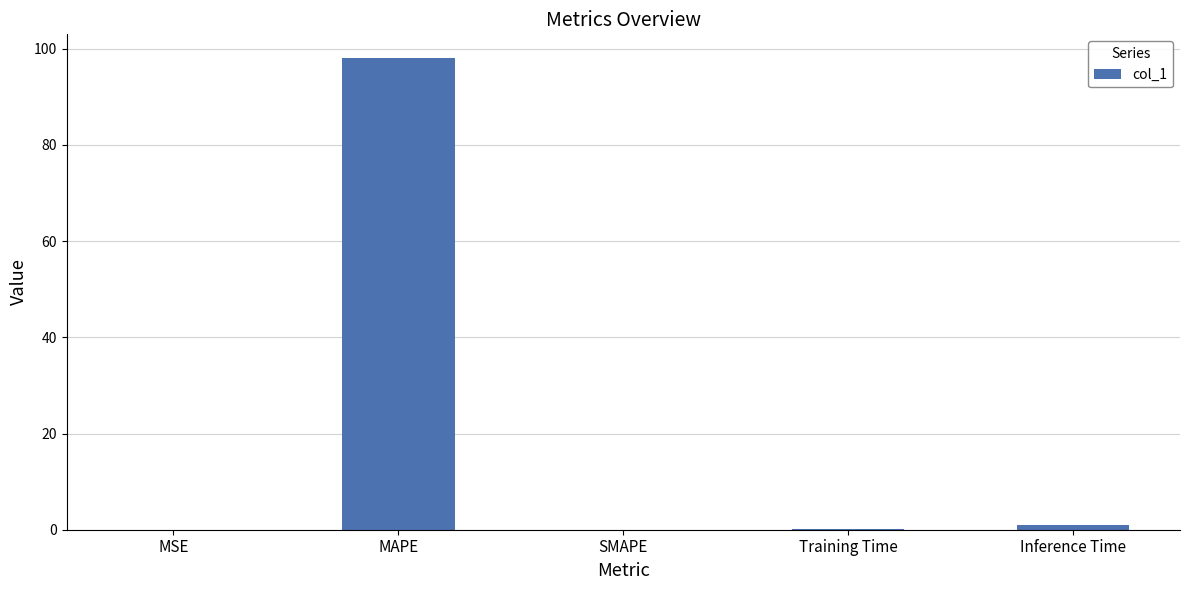

Between SMAPE and MAPE, which is larger?

MAPE